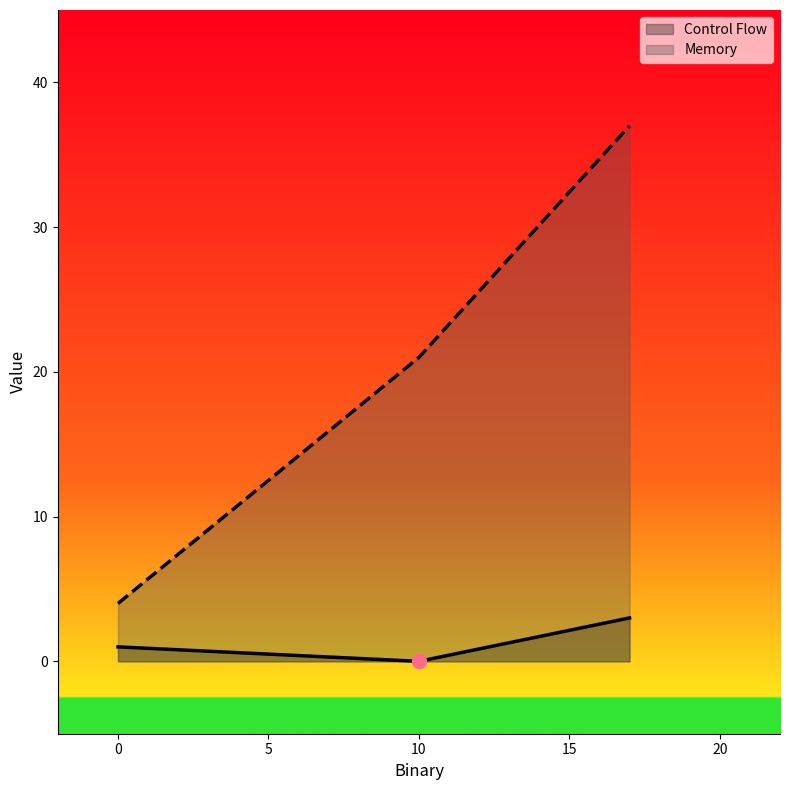

What position from the right is 0?

2